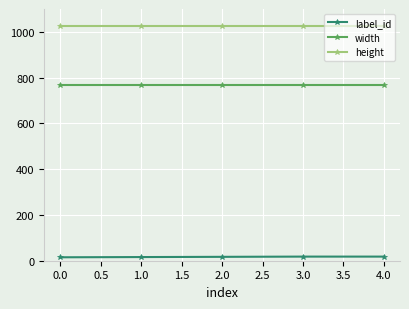

Which series has the largest total across all categories?

height